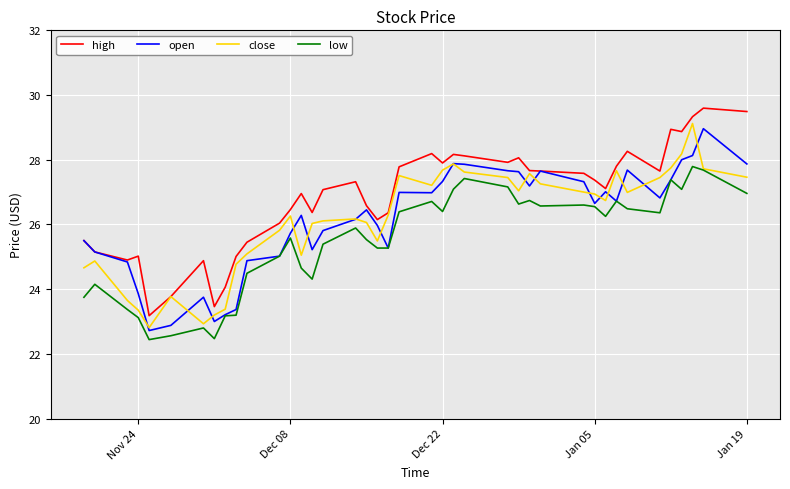

Does the chart have visible grid lines?

Yes